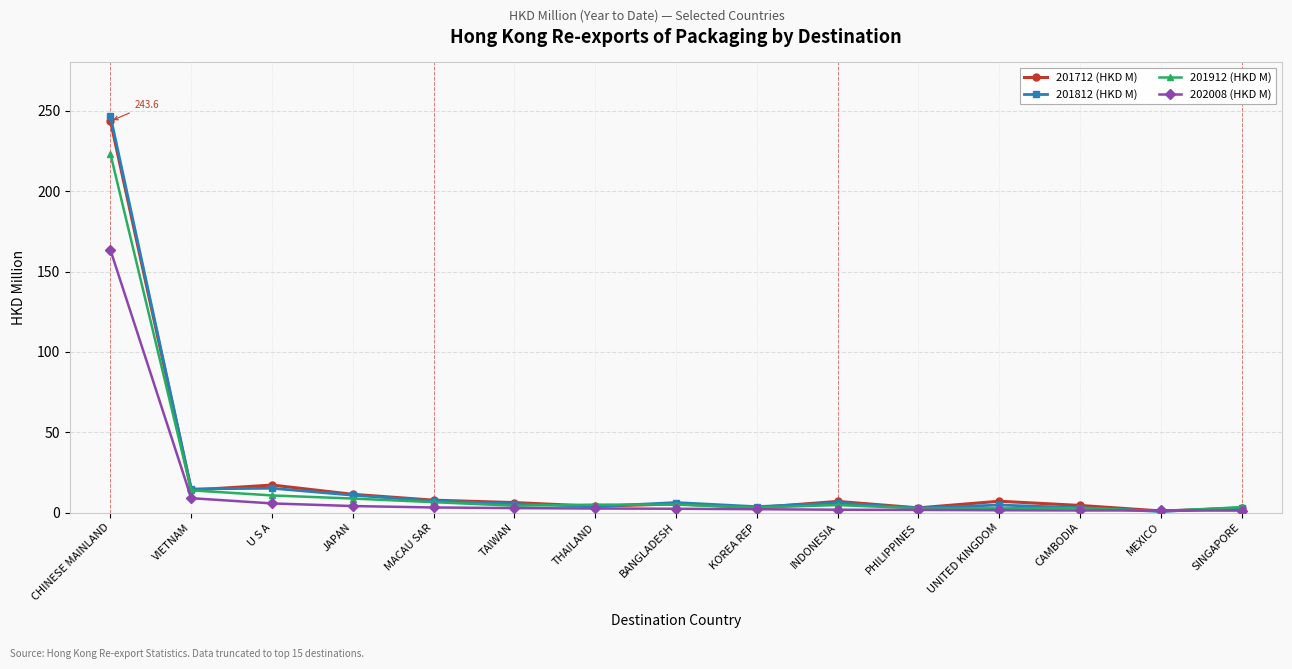

Count the number of data series in this chart.

4